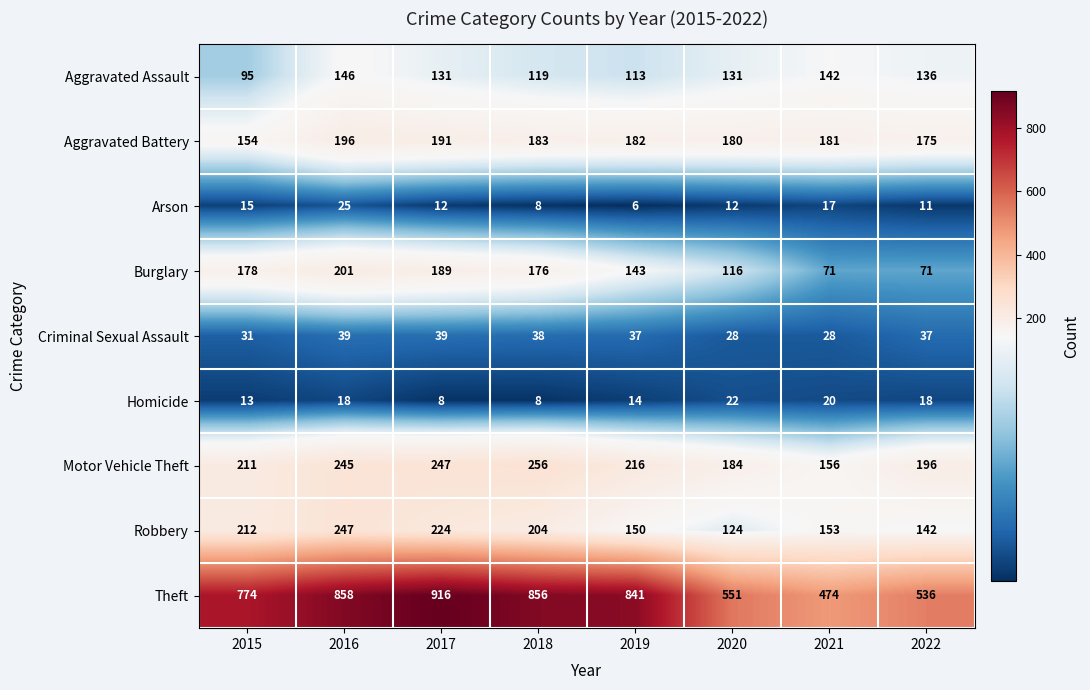

True or false: Burglary has a value of 244 at 2019.

False